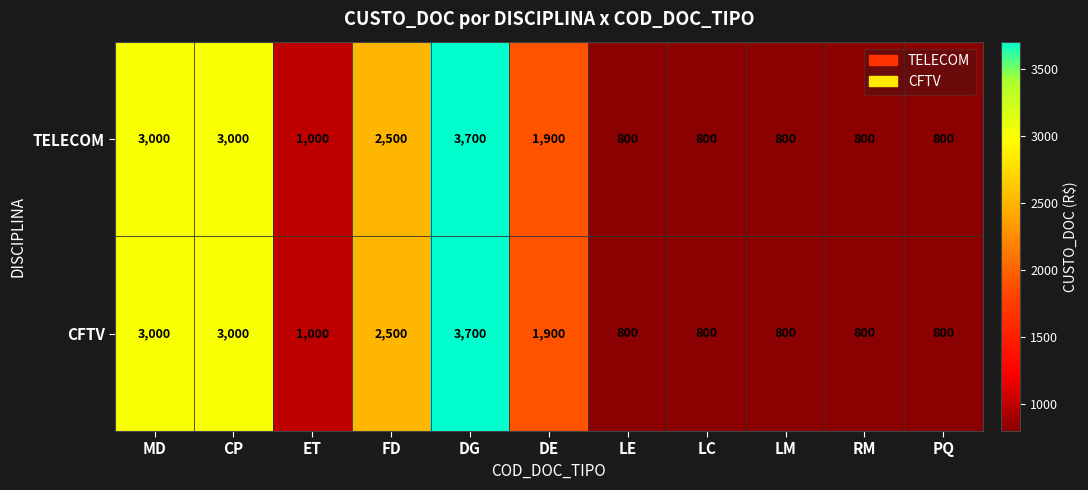

Count the number of categories in the chart.

11